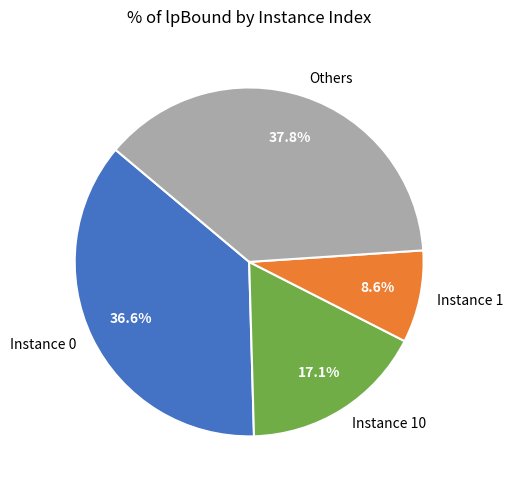

How many segments does this pie chart have?

4